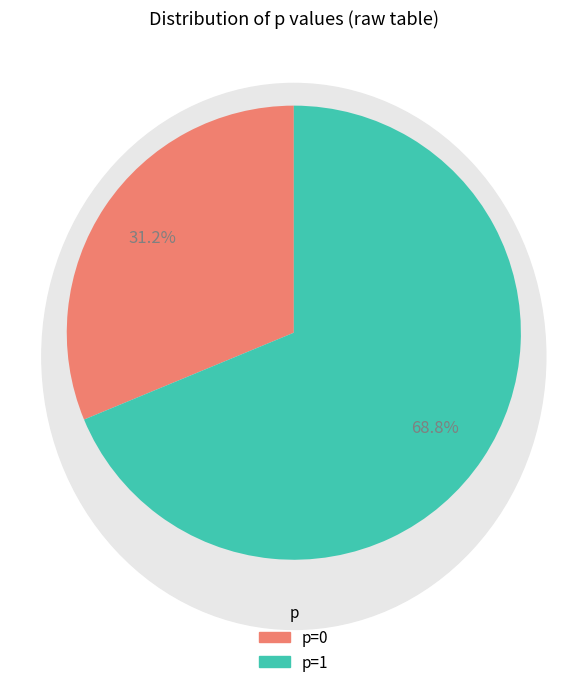

What is the largest slice in the pie chart?

p=1